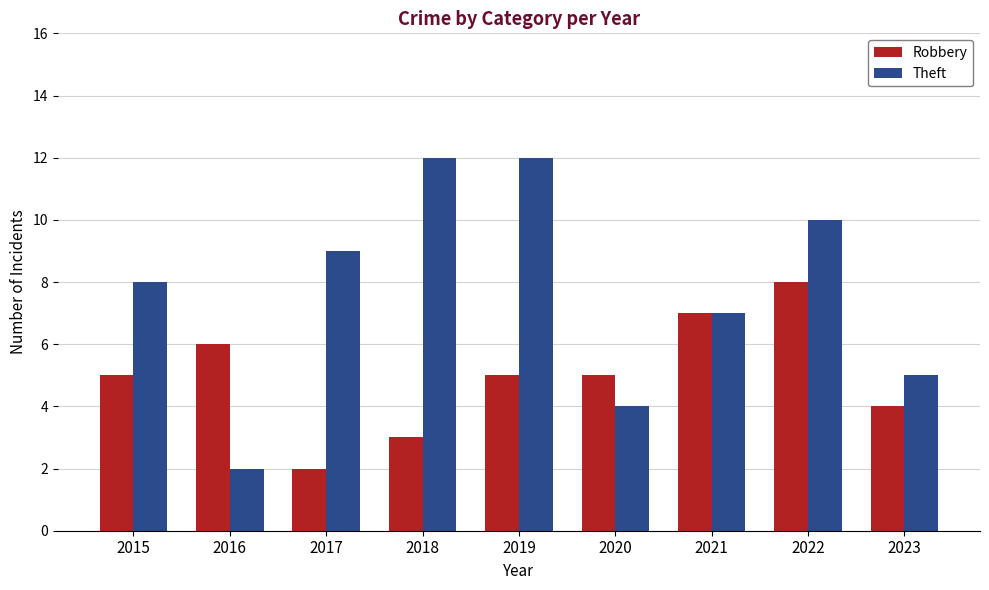

What is the value of the Robbery bar at the 7th from the left?

7